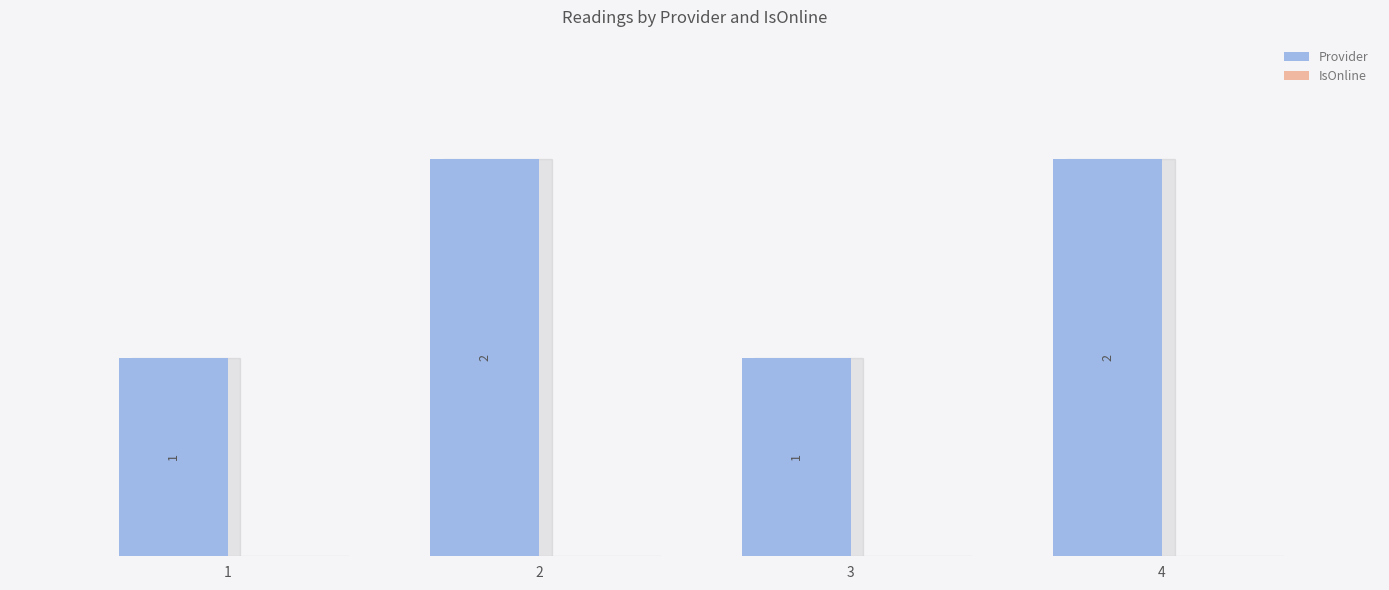

The chart shows a value of 2 at 4. True or false?

True